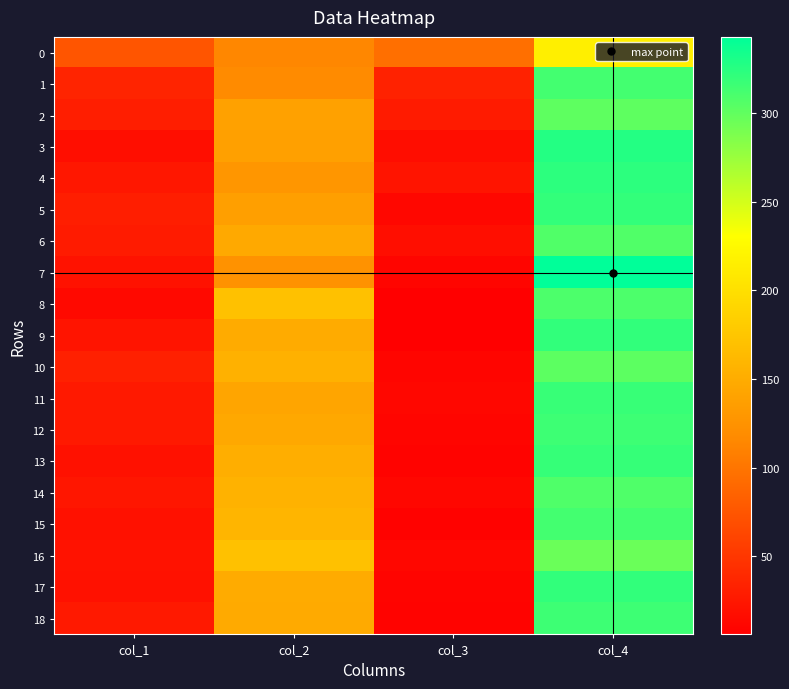

Which series has the largest range (max minus min)?

7